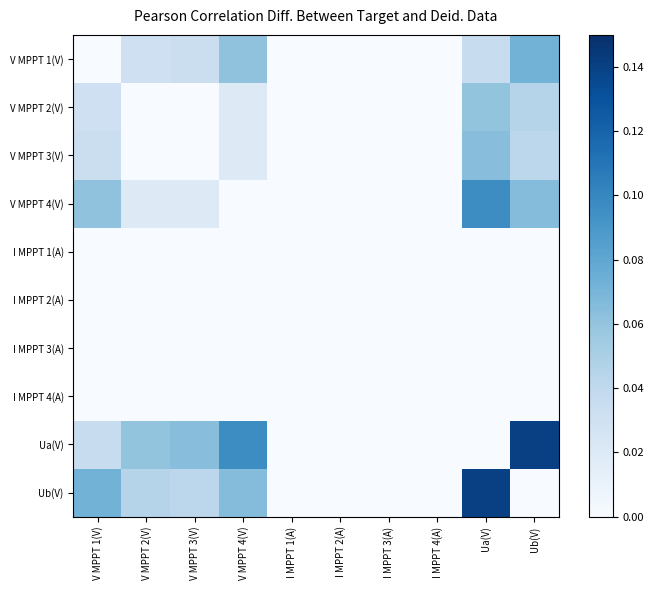

Which series has the largest range (max minus min)?

Ua(V)